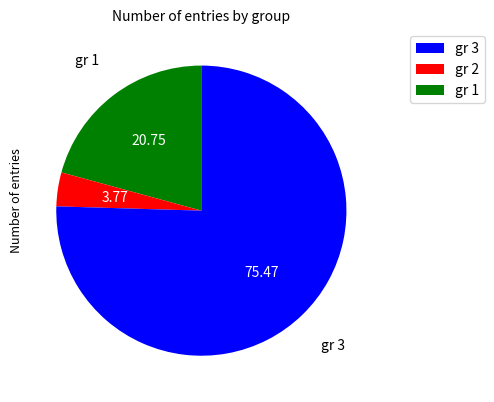

Is there a majority slice in this chart?

Yes